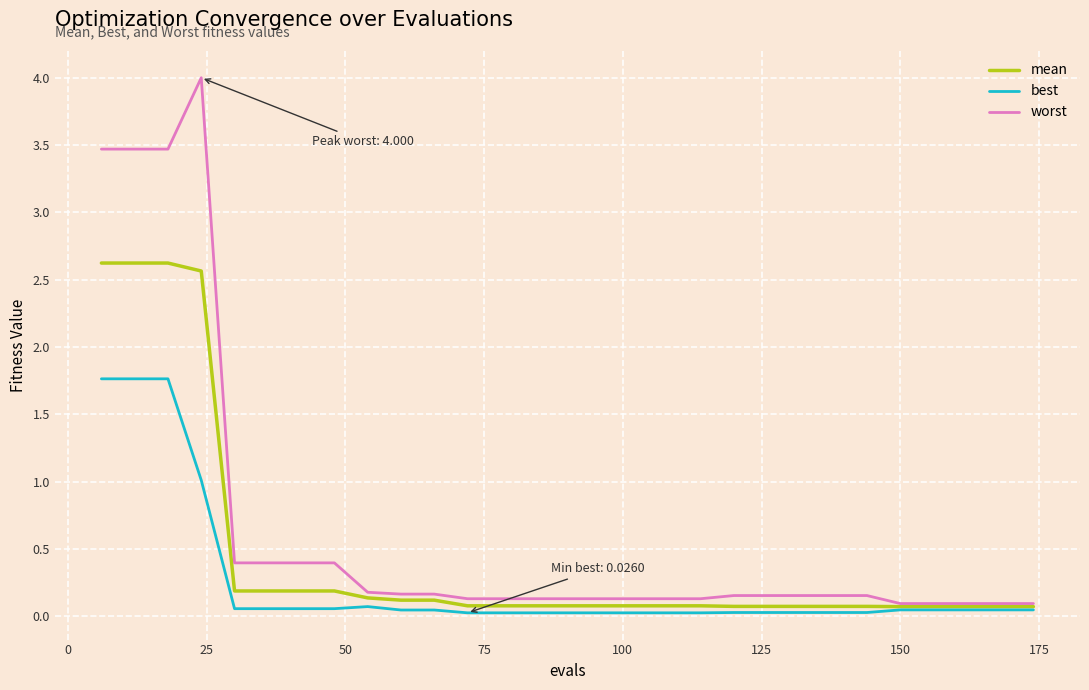

At how many categories does at least one series exceed 1?

4